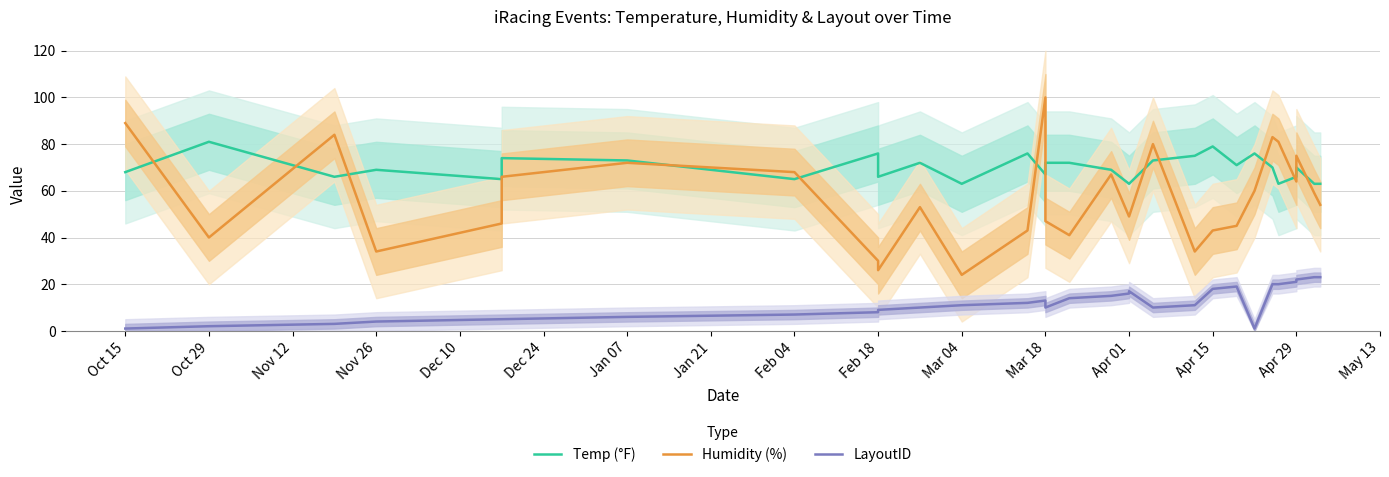

Between which two adjacent categories do Temp (°F) and Humidity (%) first intersect?

Oct 15 and Oct 29